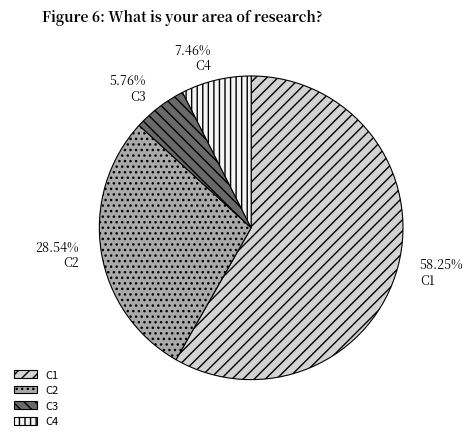

What is the smallest slice in the pie chart?

C3